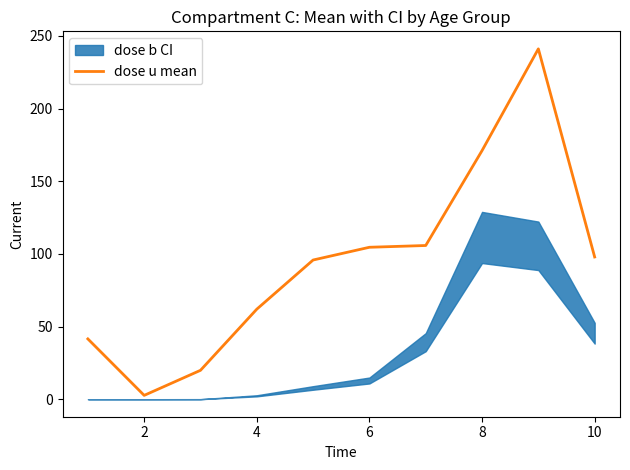

True or false: dose u mean has a value of 104.5 at 6.

True